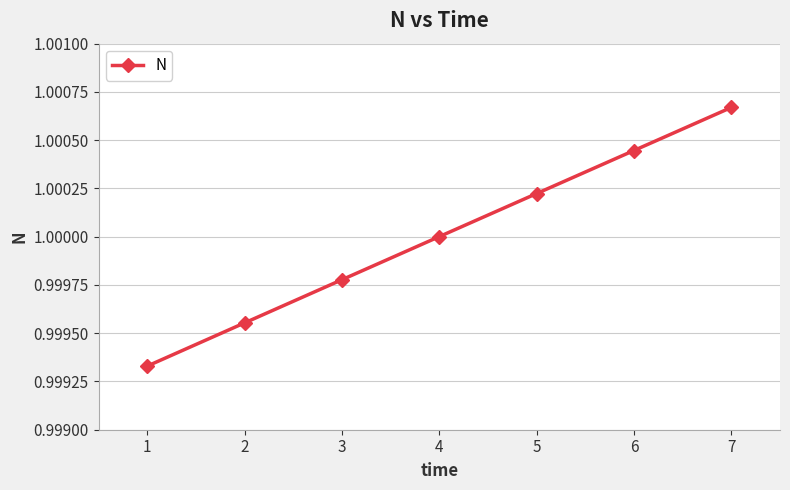

The chart shows a value of 1.0 at 7. True or false?

True